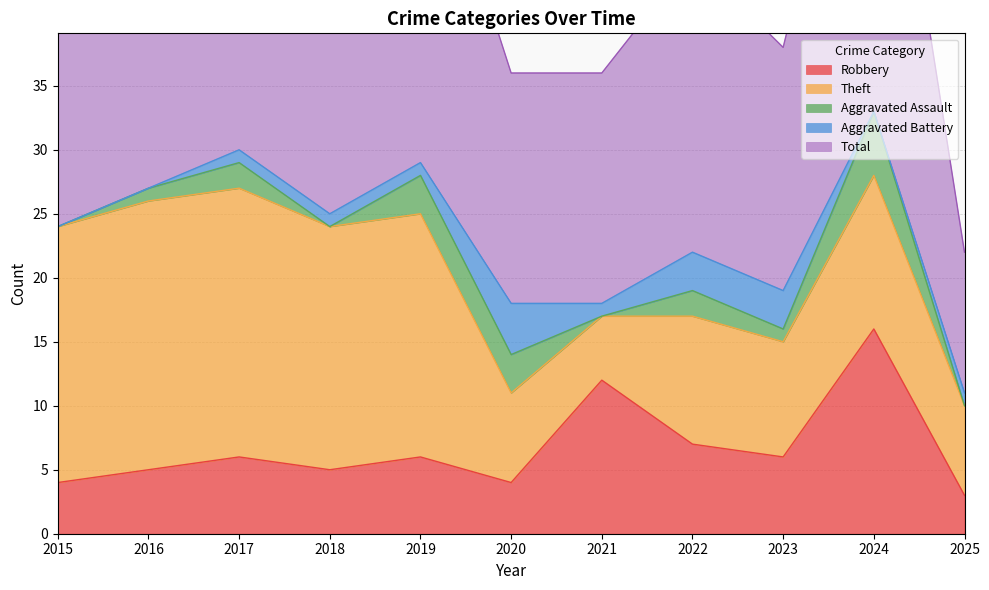

Between 2017 and 2018, which is larger?

2017